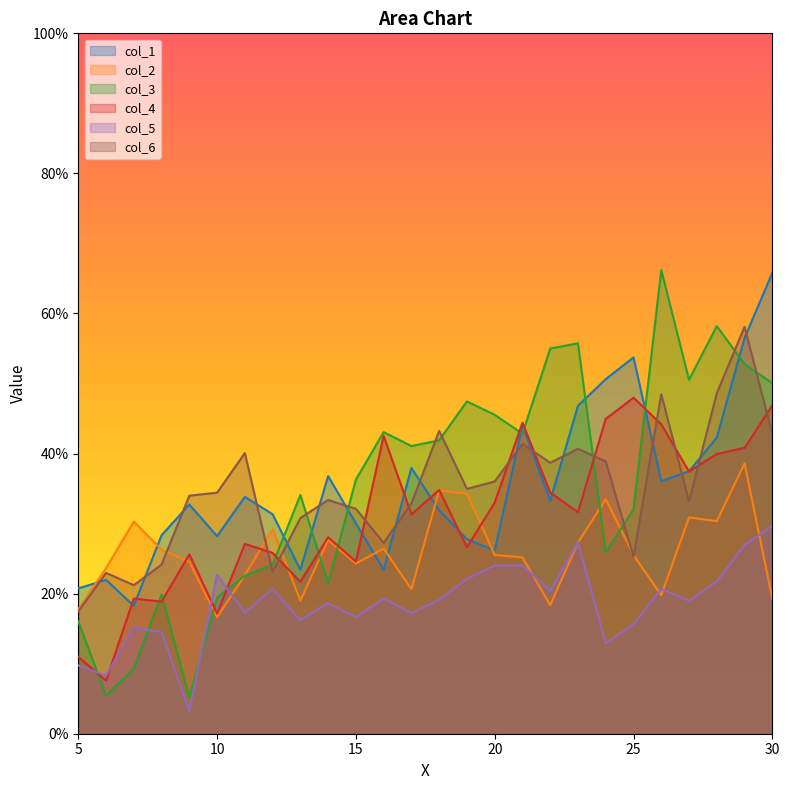

At which category does the chart reach its peak across all series?

26